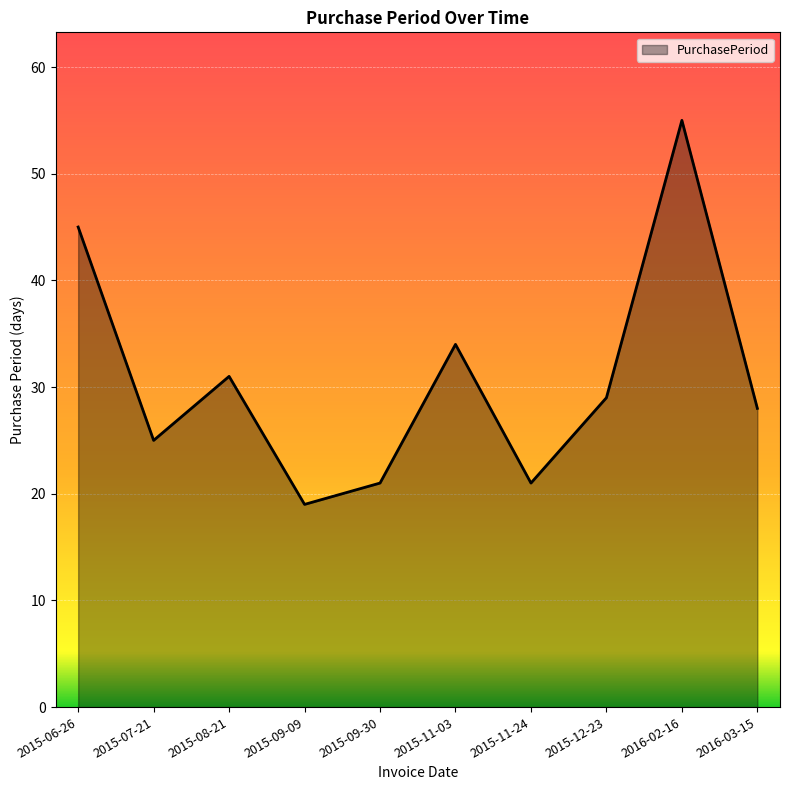

What value does the data have at 2015-06-26?

45